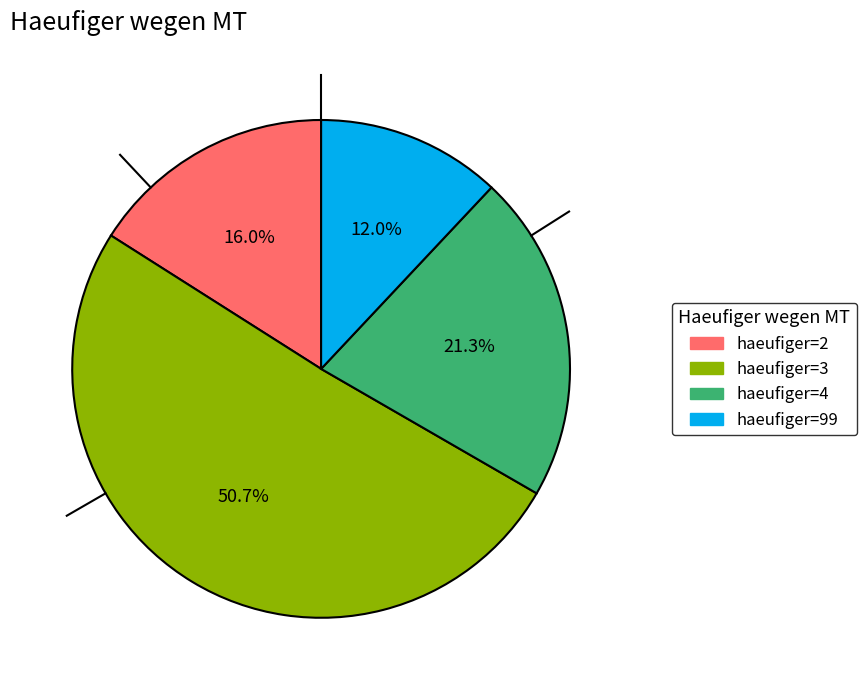

Is there a majority slice in this chart?

Yes